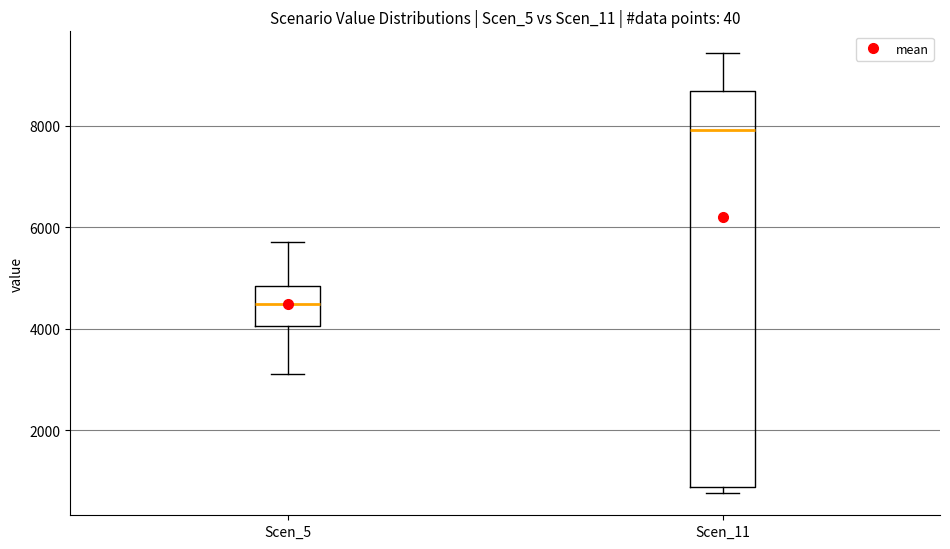

Comparing the boxes themselves (not the whiskers), which one is the tallest?

Scen_11